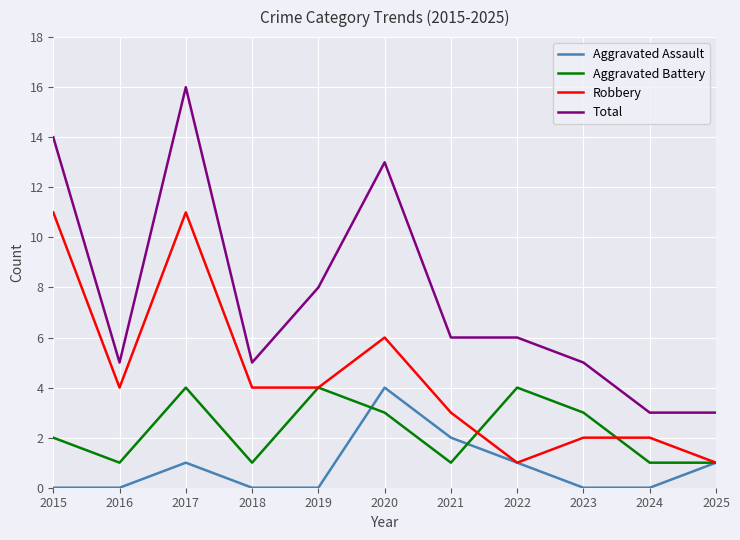

What is the approximate value of Total at 2017?

16